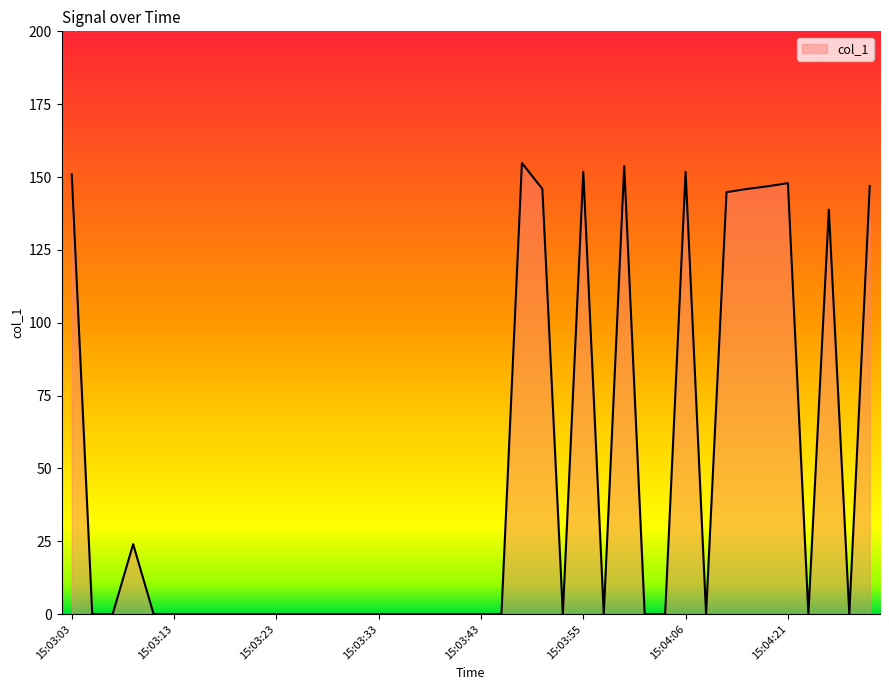

What is the greatest value displayed?

154.8